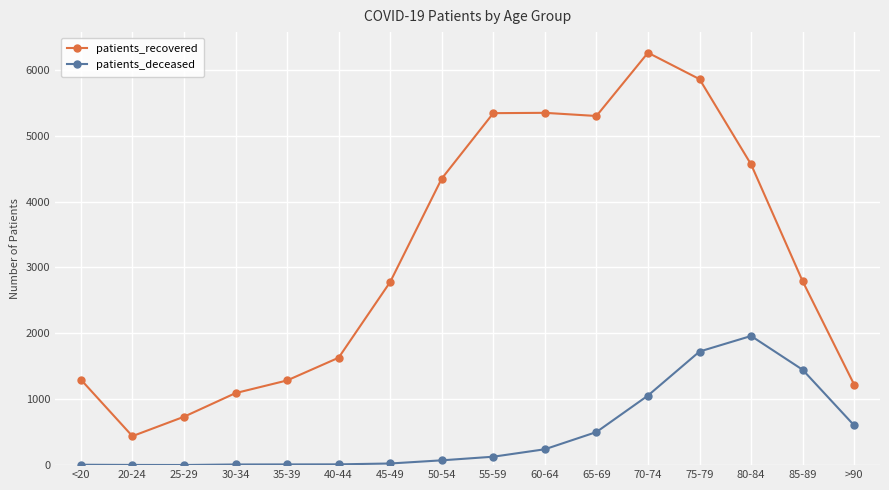

What is the highest value of the patients_recovered series?

6258